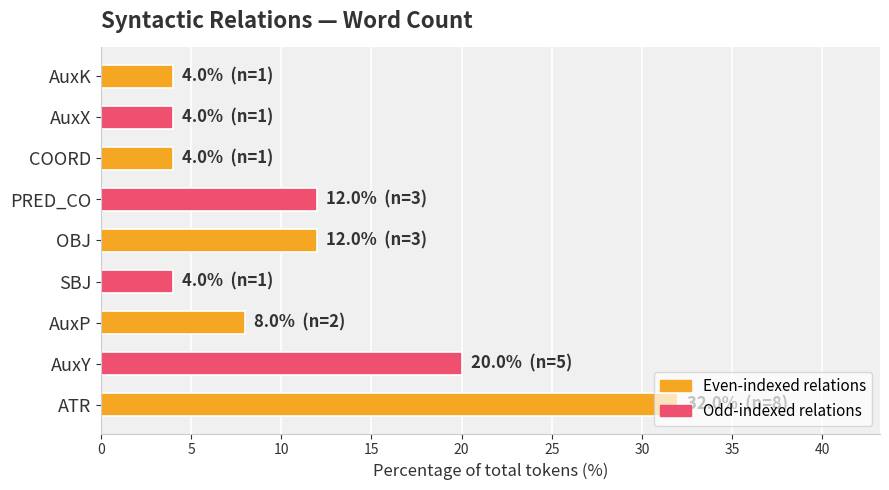

What is the difference between the values at AuxY and PRED_CO?

8